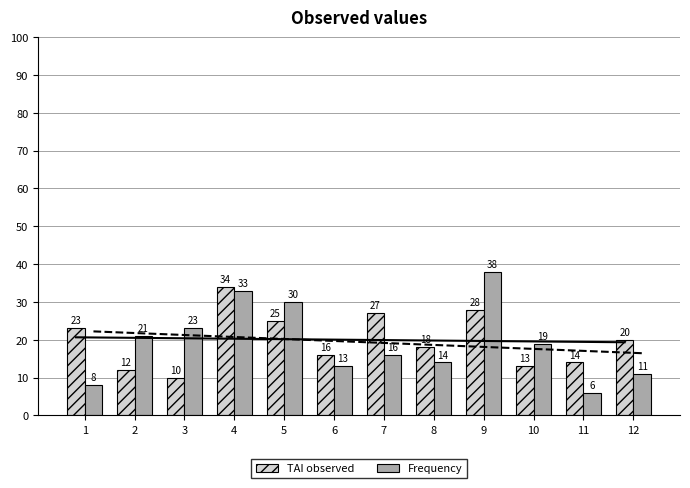

The TAI observed series shows 14 at 11. True or false?

True